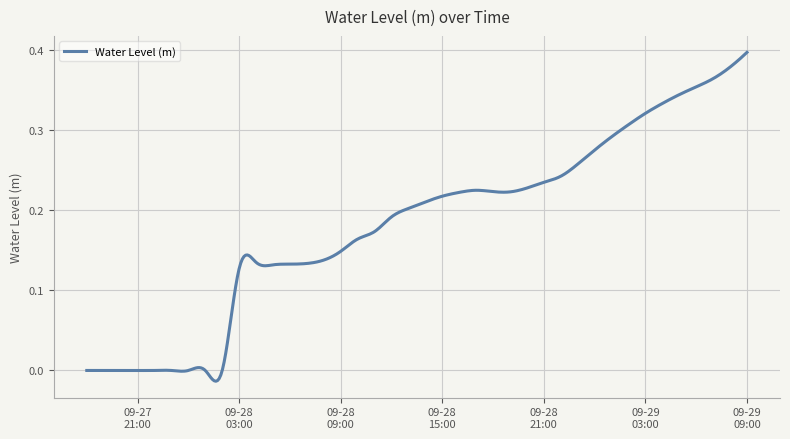

True or false: the data has more than 0 interior local peaks.

True